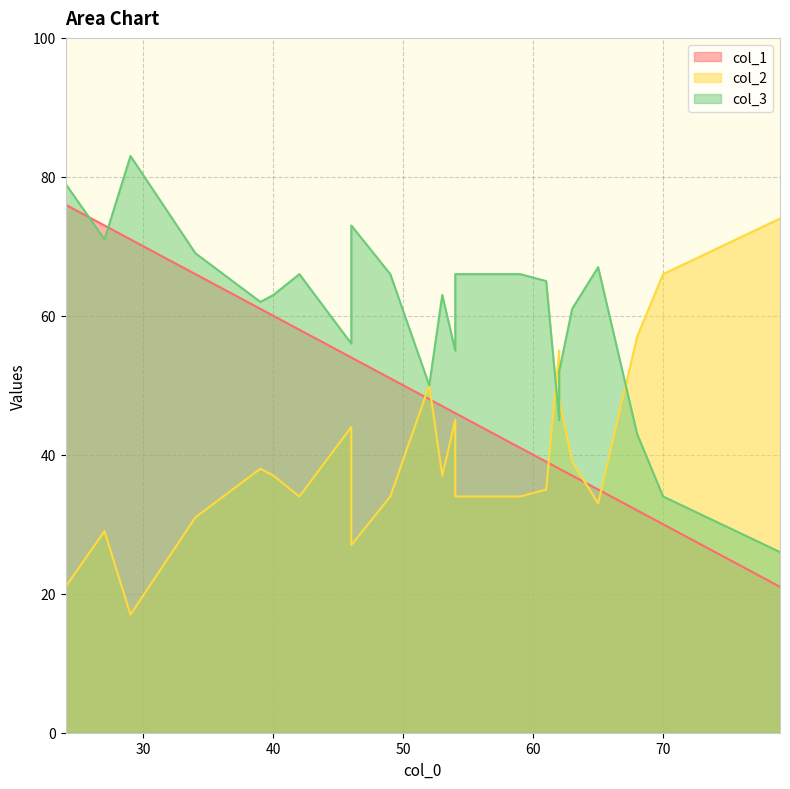

How many lines are shown in the chart?

3